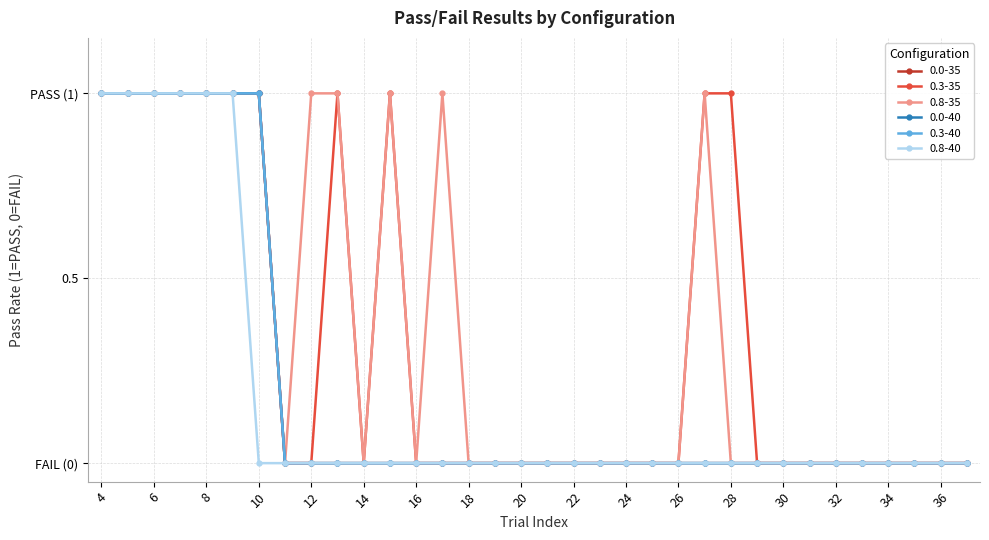

Does the chart have visible grid lines?

Yes